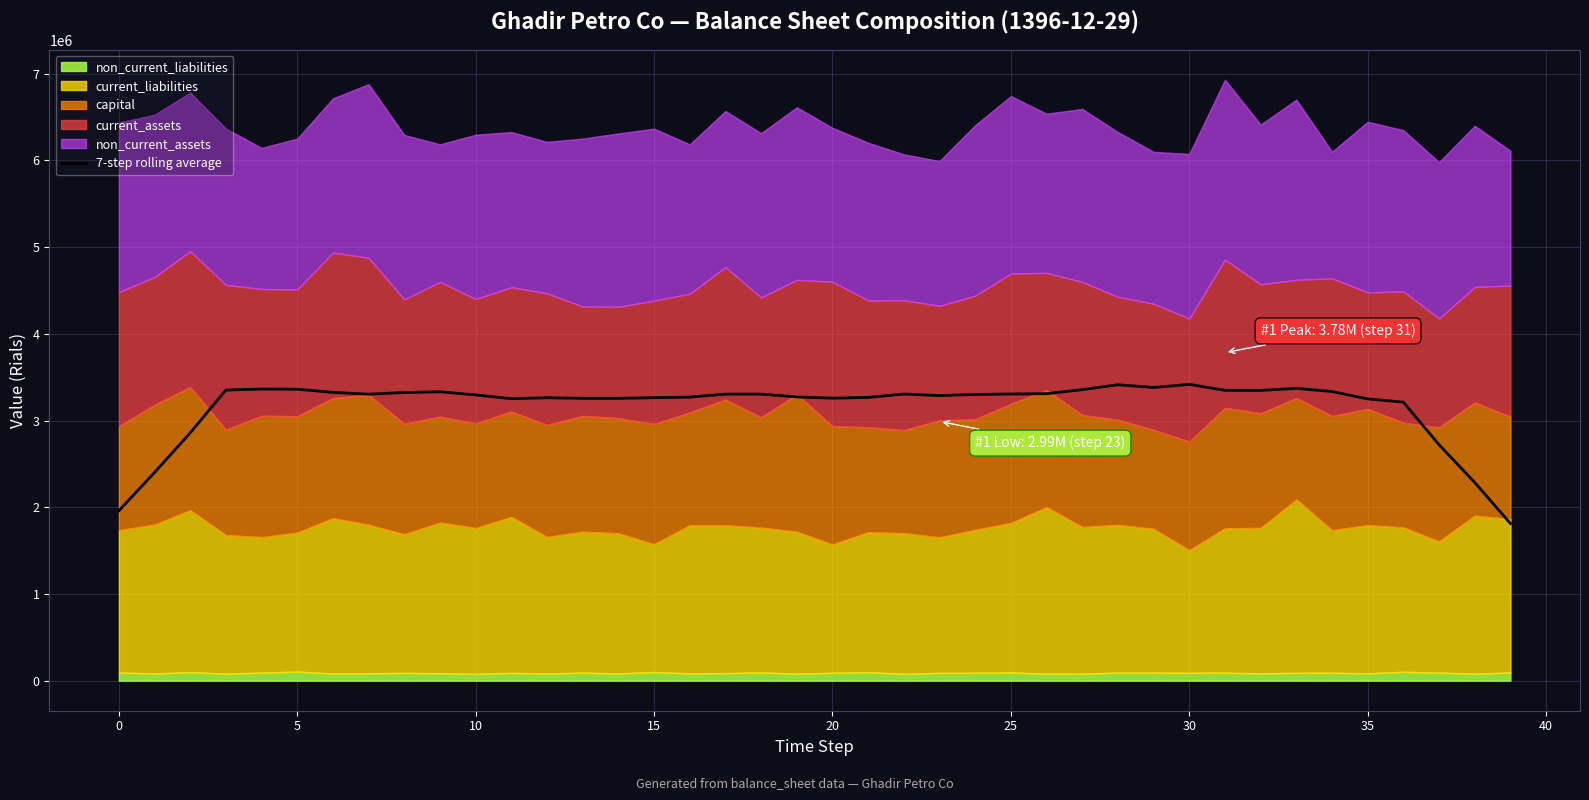

What is the smallest value displayed?

1812295.2